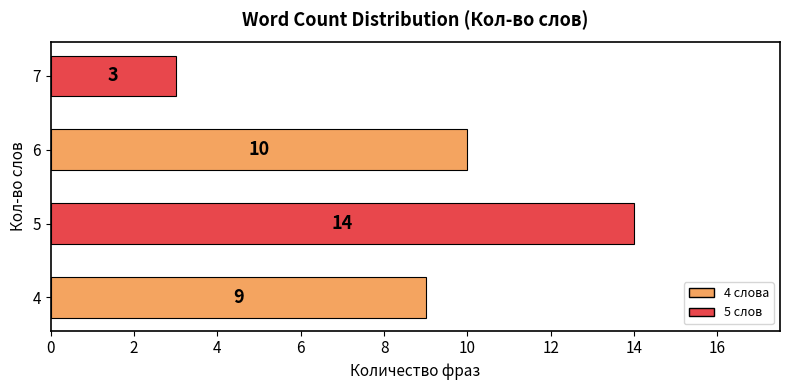

Reading bottom to top, transcribe all the data shown in this chart.

9	14	10	3